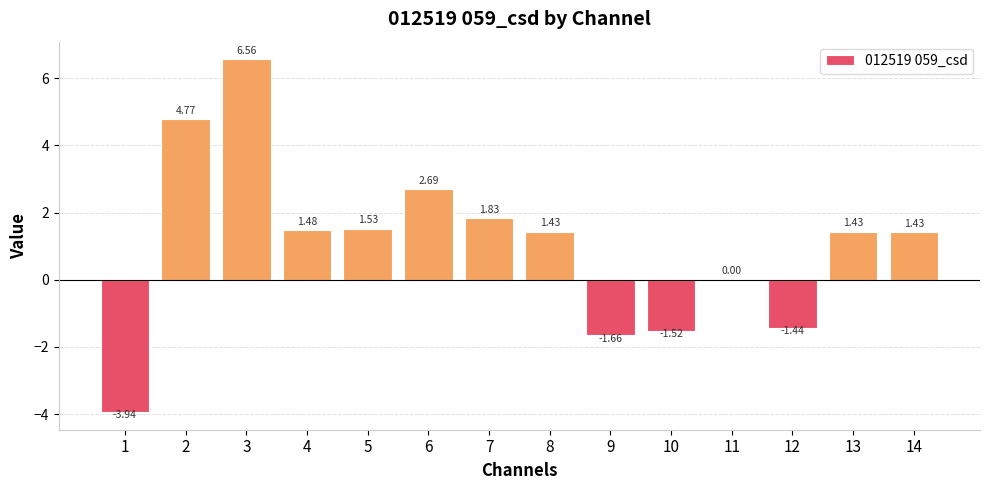

At which label does the data first exceed 1?

2